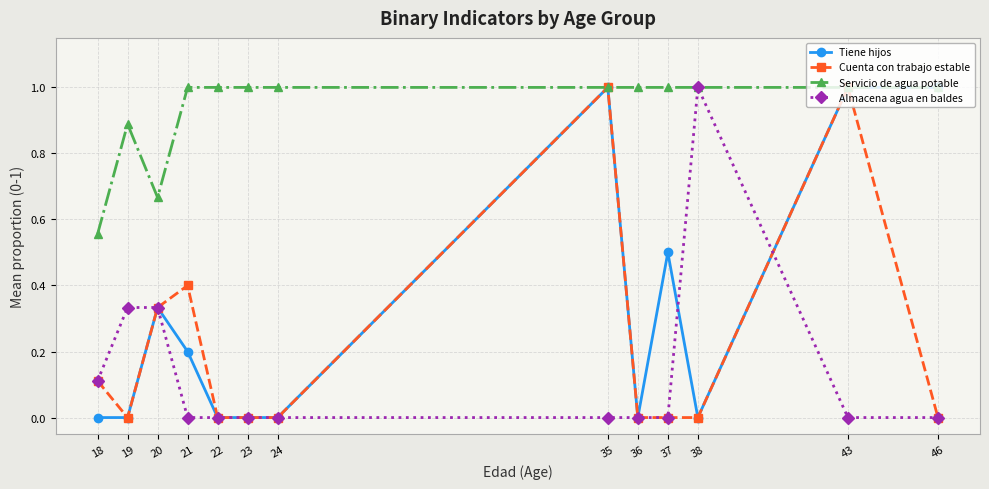

At 21, list the series in order from largest to smallest.

Servicio de agua potable, Cuenta con trabajo estable, Tiene hijos, Almacena agua en baldes